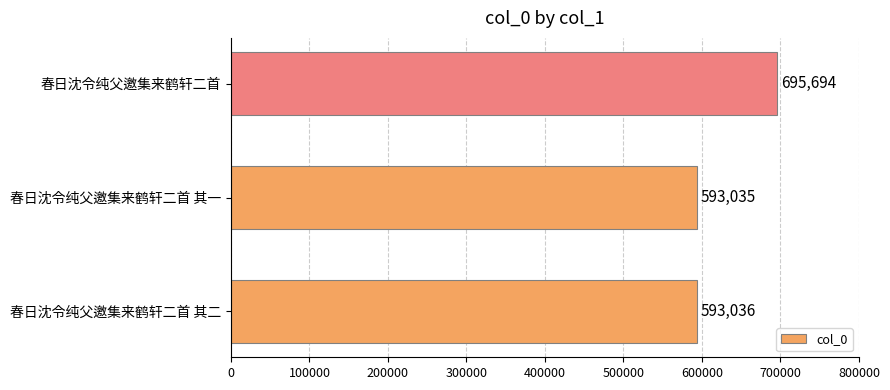

Reading bottom to top, list all the values displayed in this chart.

593036	593035	695694